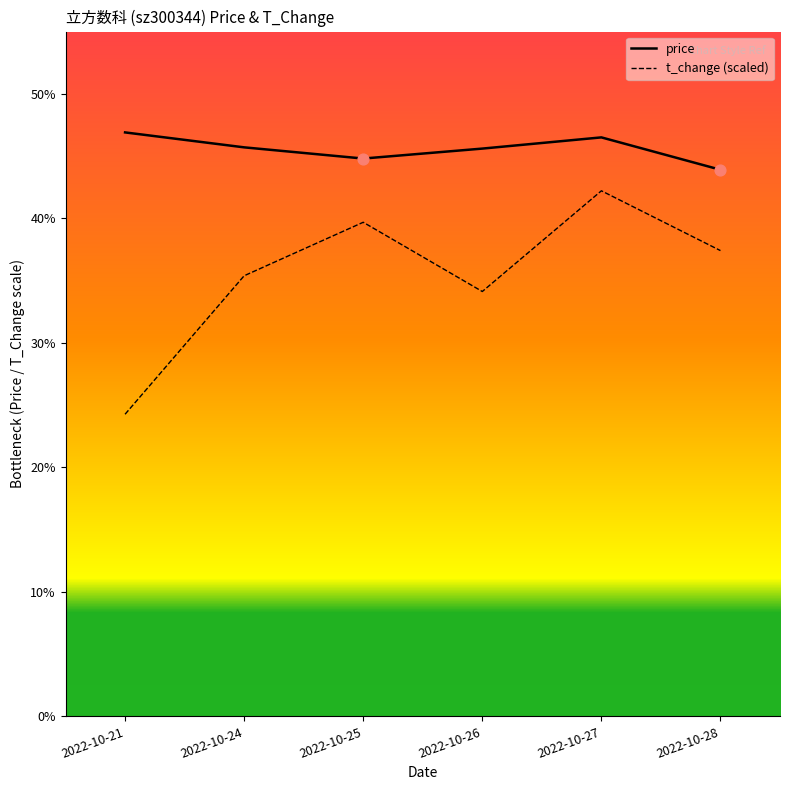

Which series reaches the maximum Y coordinate?

price